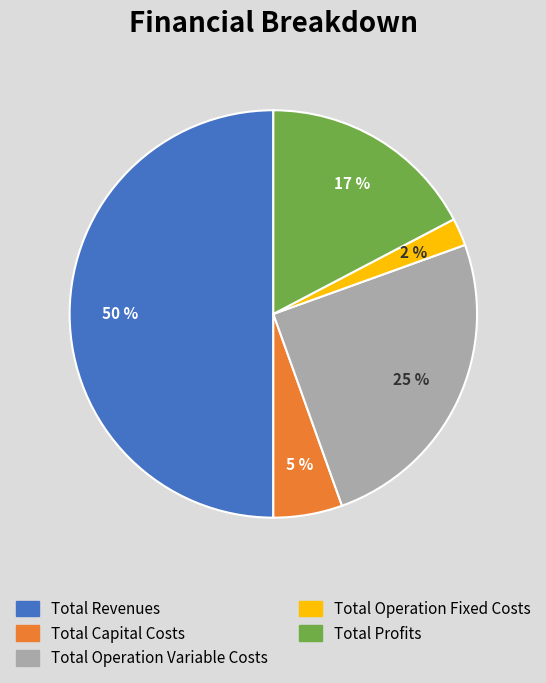

Do Total Operation Fixed Costs and Total Operation Variable Costs together represent more than half of the pie?

No